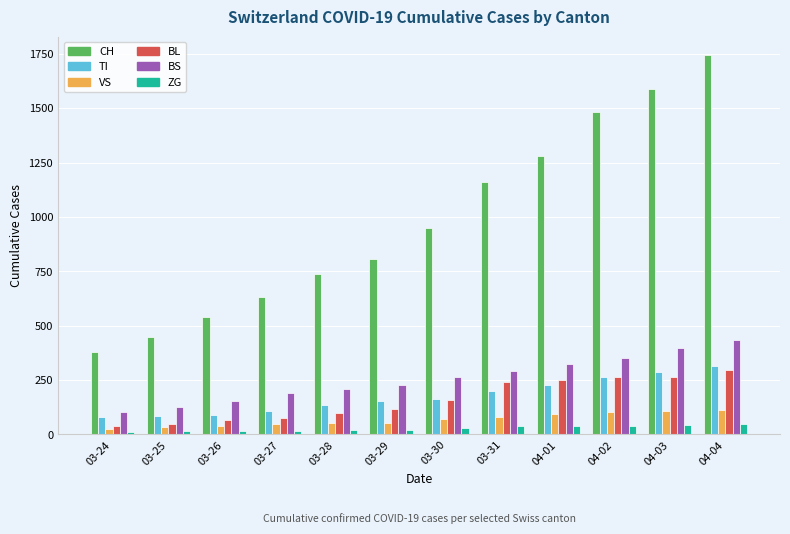

What is the label of the 1st bar from the right?

04-04